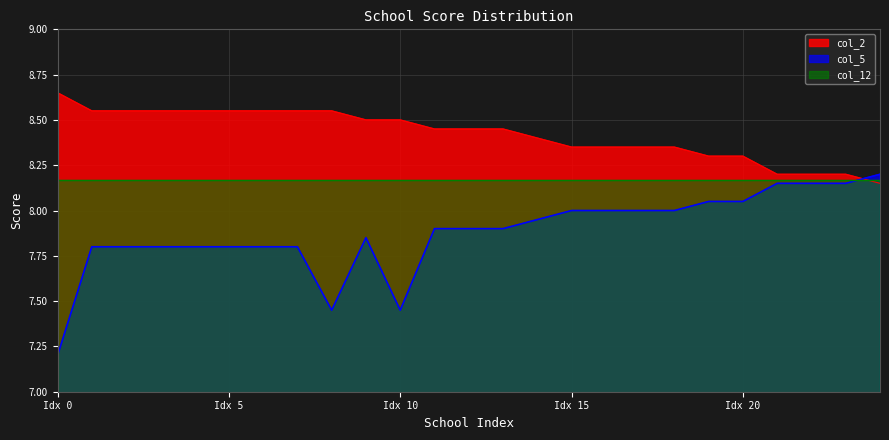

True or false: col_2 has a value of 12.3 at B10855512.

False